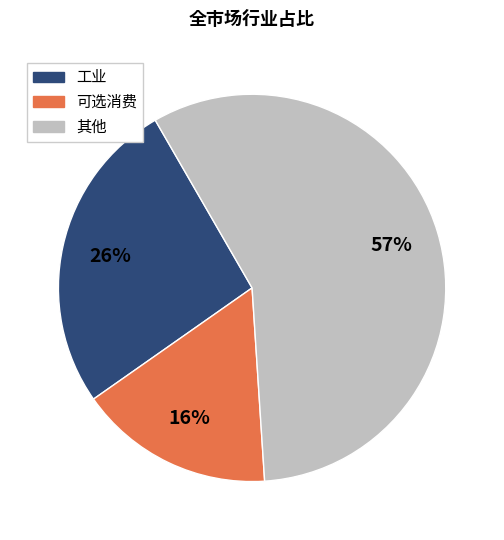

To the nearest percent, what is the average slice percentage?

33%